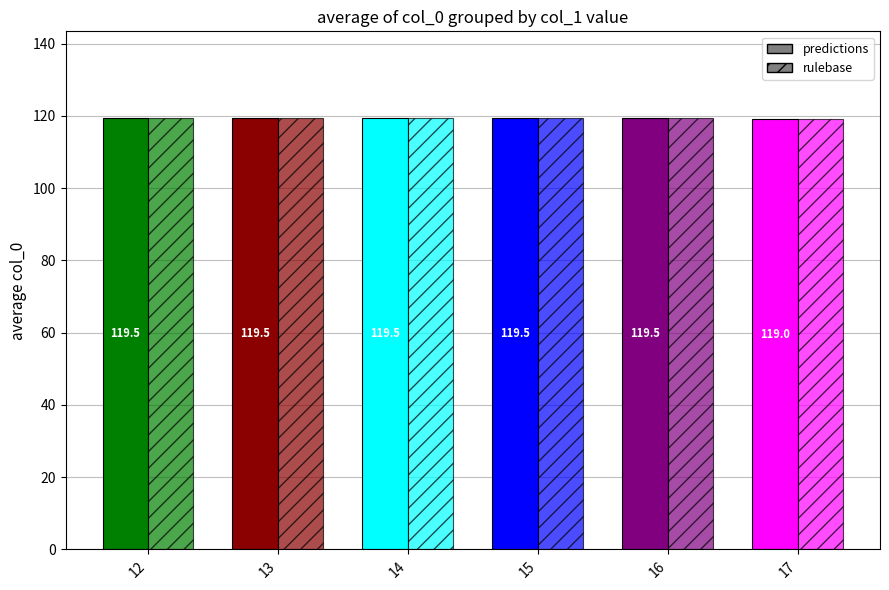

At which label does predictions reach its minimum?

17